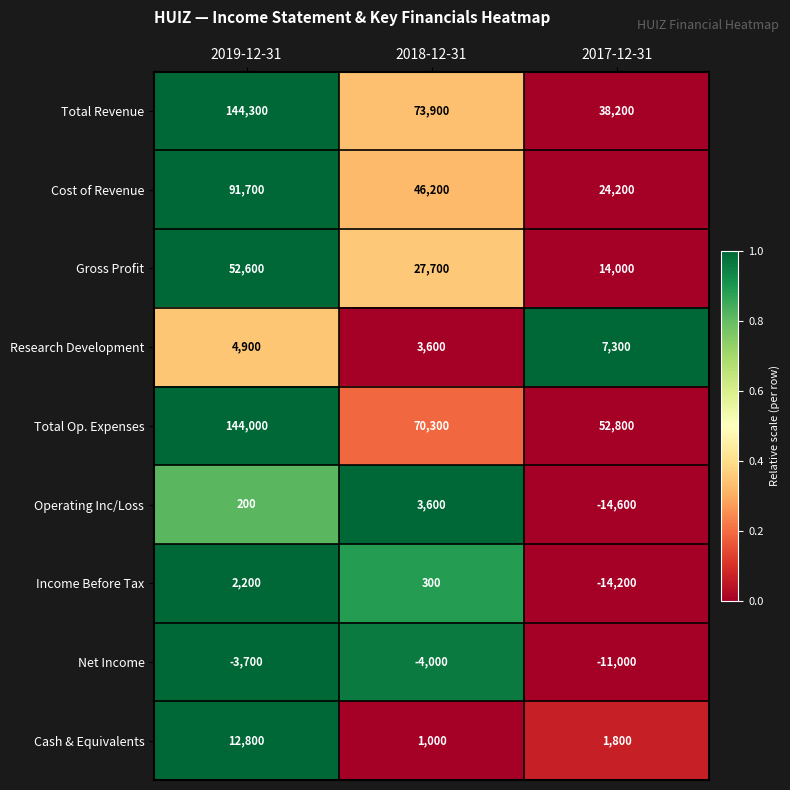

How many values in the Net Income series are below -4000?

1